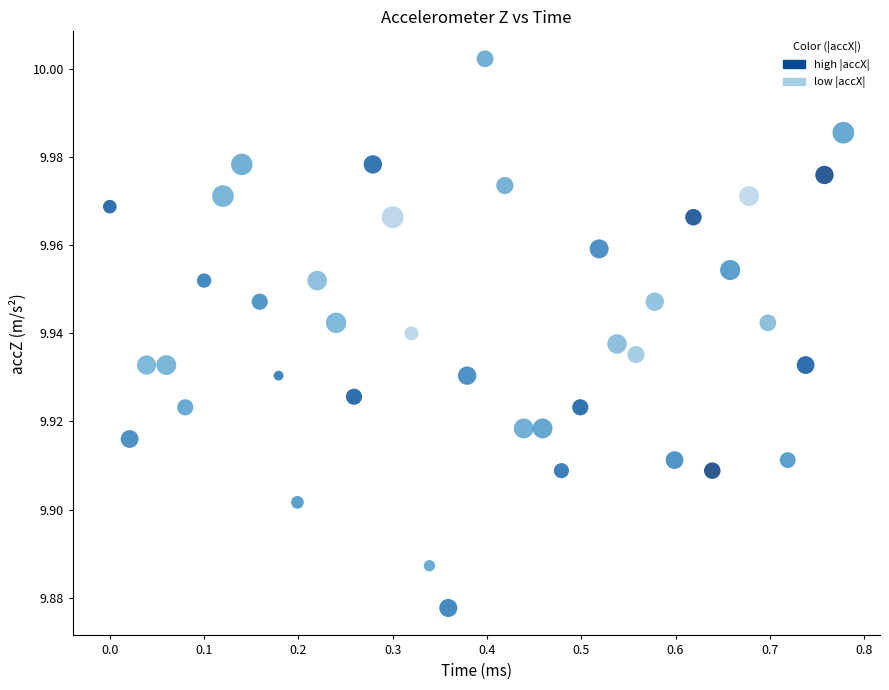

What is the range of X values (max minus min)?

0.8